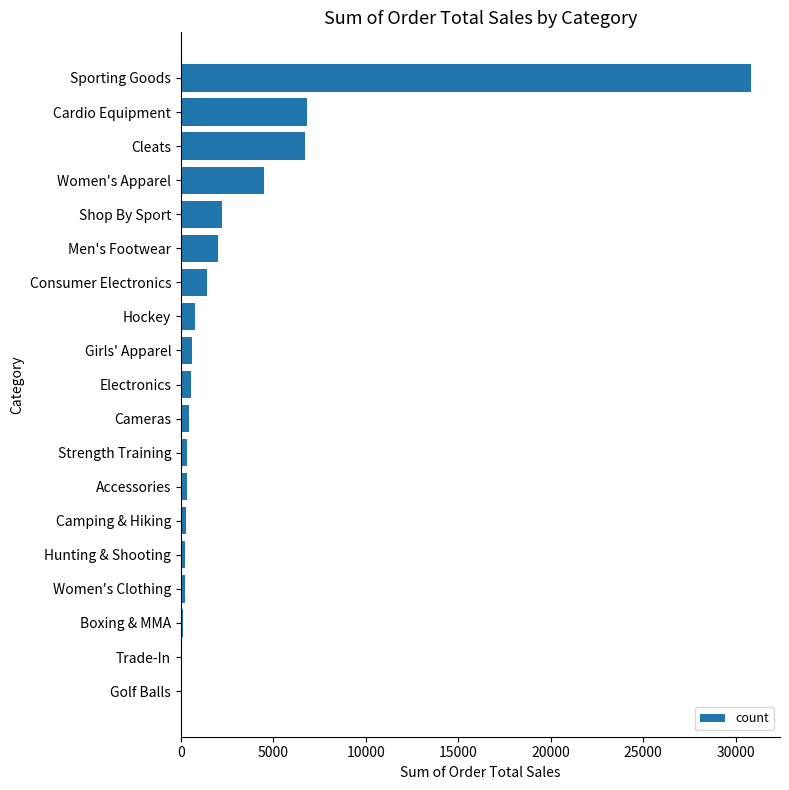

Where is the data nearest to the value 15445?

Cardio Equipment